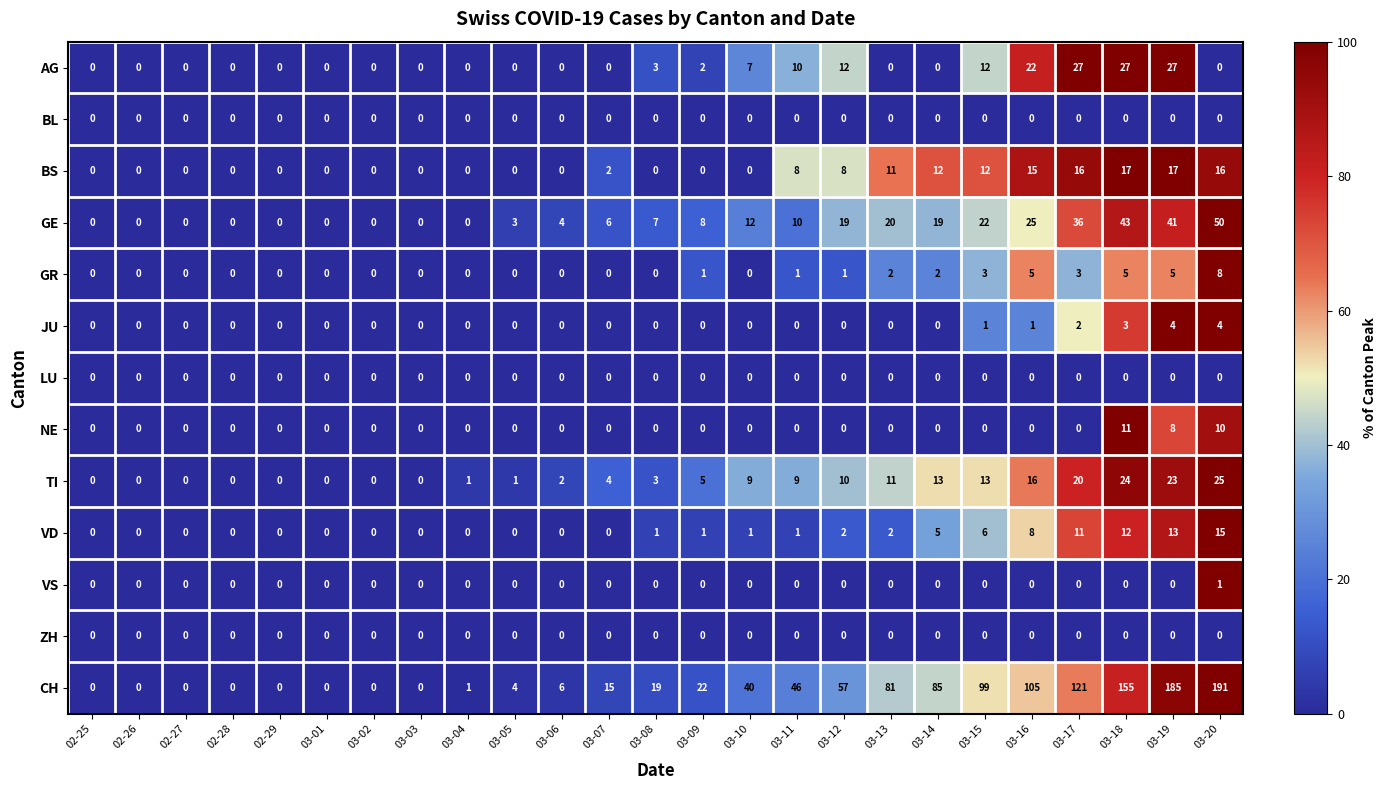

How many series are shown in this chart?

13